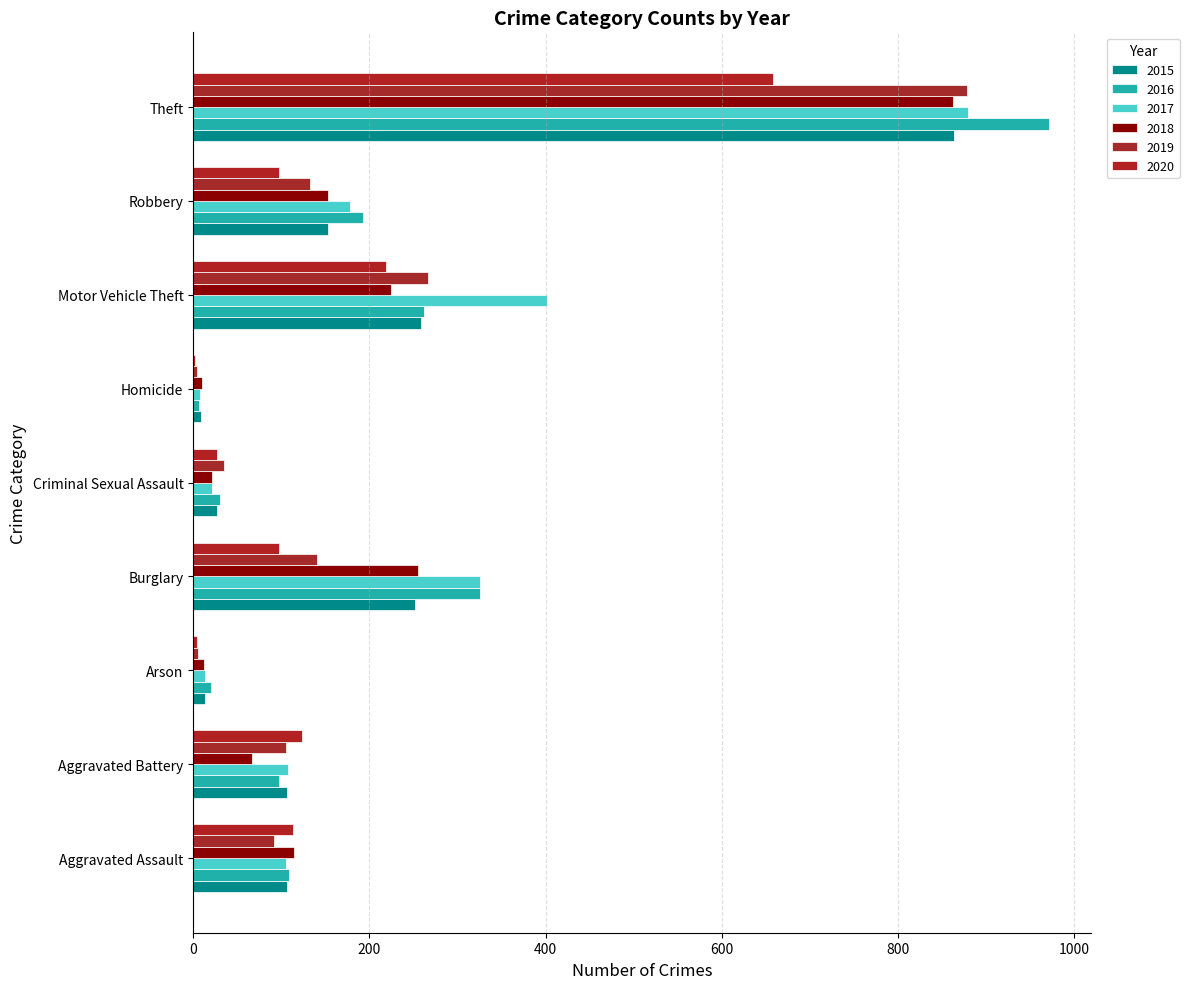

What is the difference between the second highest and second lowest values in the 2017 series?

388